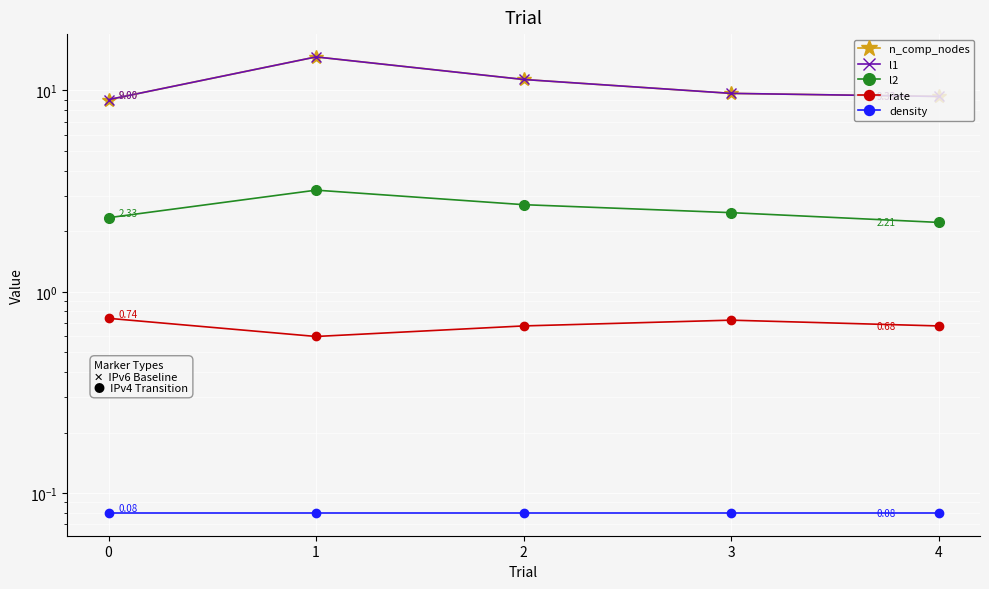

What is the sum of the l2 values at 4 and 2?

4.9